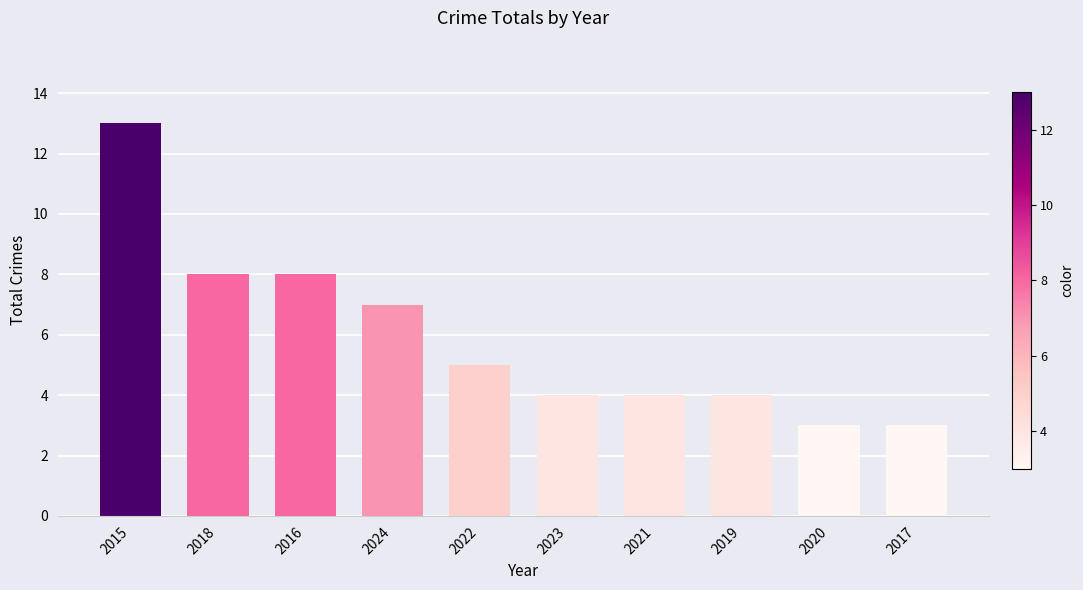

What is the minimum value shown in the chart?

3